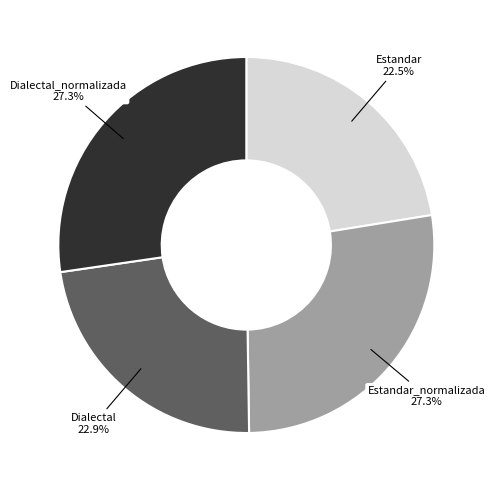

Does Estandar account for over 50% of the chart?

No